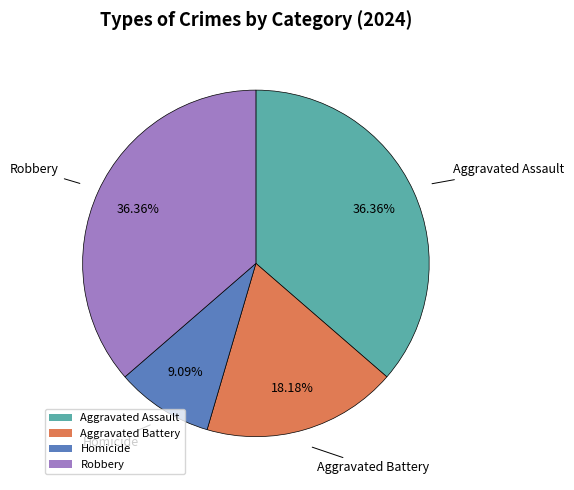

To the nearest percent, what is the combined percentage of Aggravated Battery and Homicide?

27%